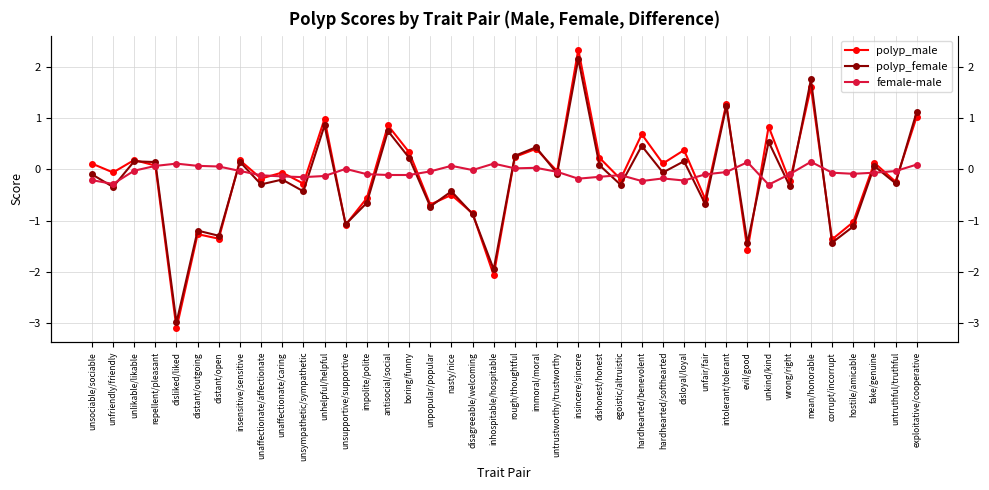

What is the sum of all female-male values?

-2.4